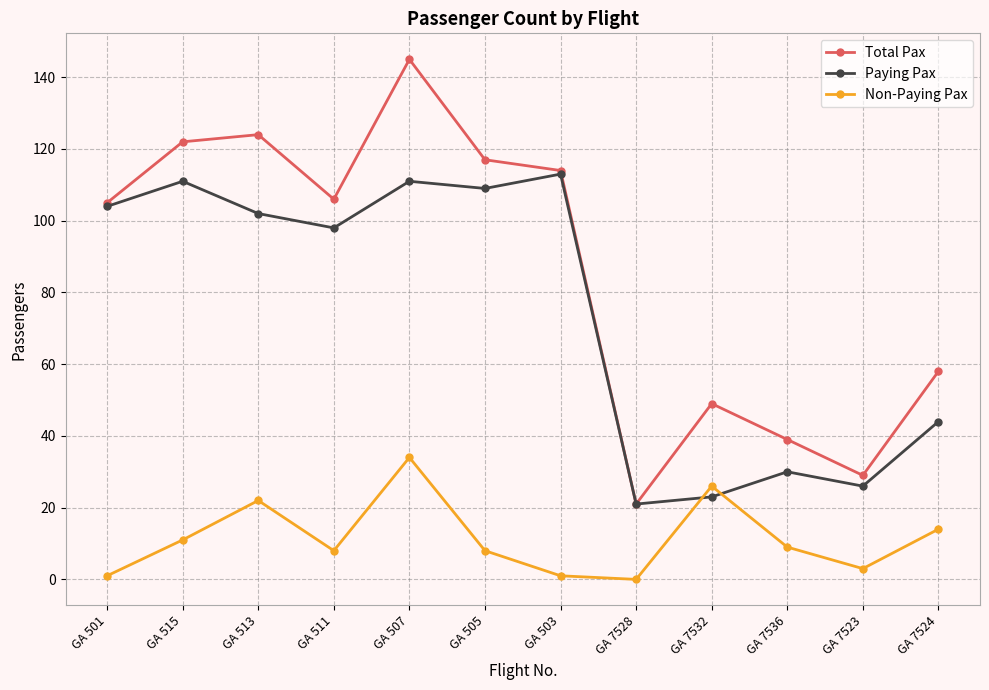

How many interior local valleys does the Paying Pax series have?

4